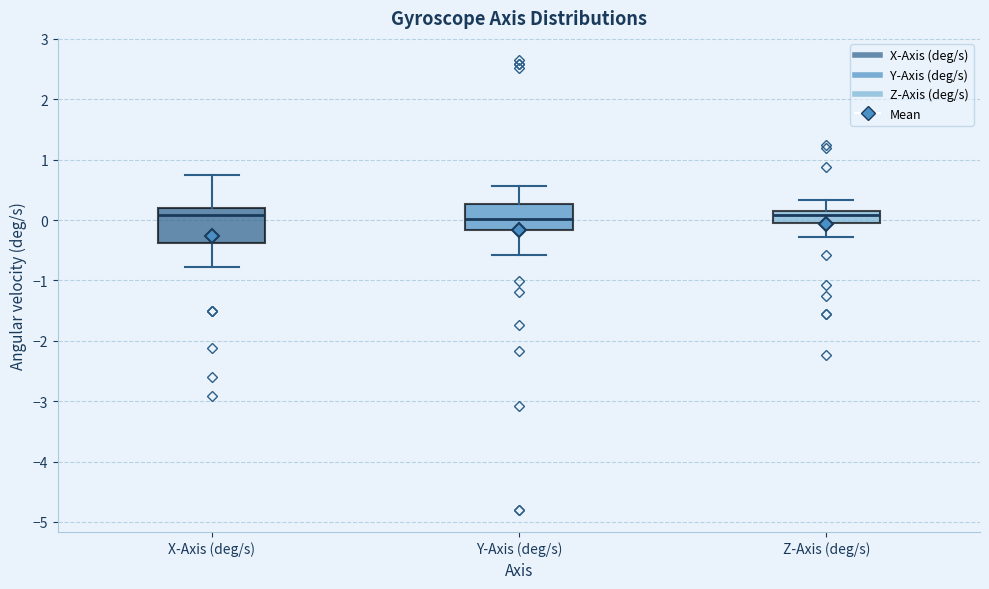

Comparing the boxes themselves (not the whiskers), which one is the tallest?

X-Axis (deg/s)